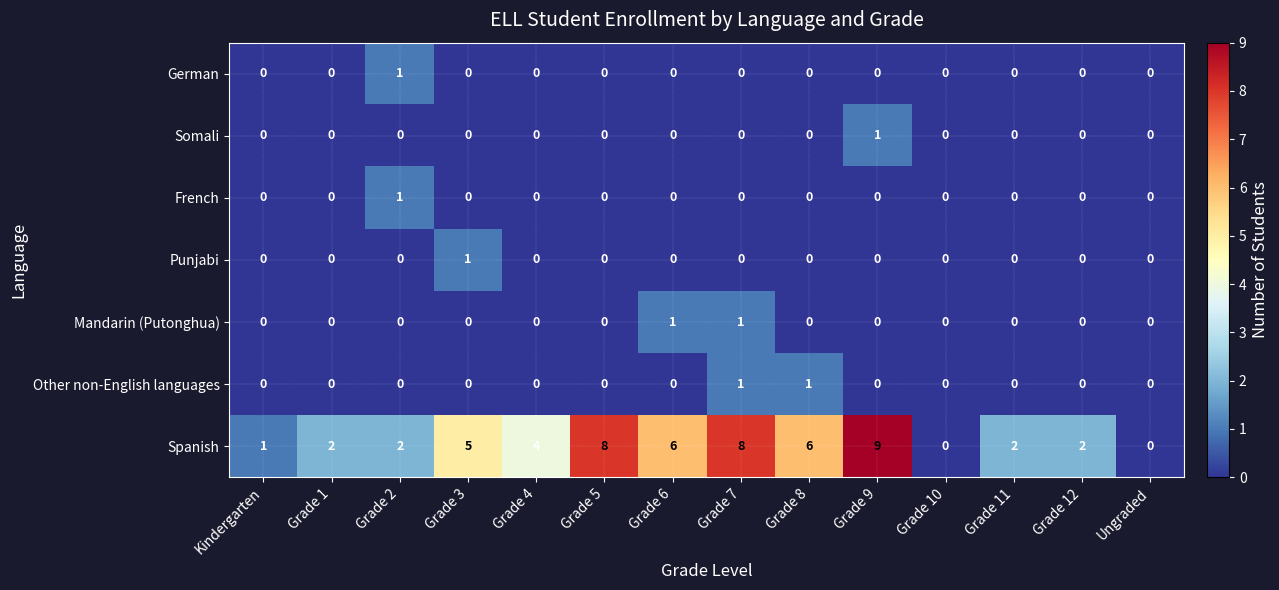

What is the difference between the second highest and second lowest values in the Spanish series?

8